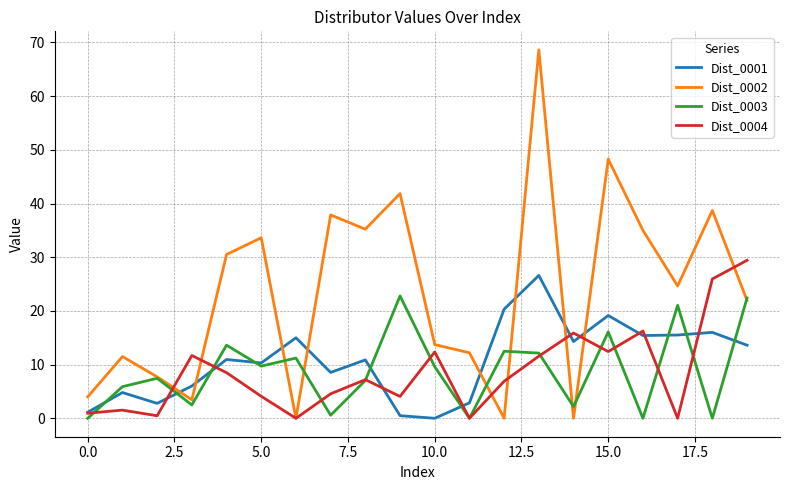

How many values in Dist_0001 are above zero?

19